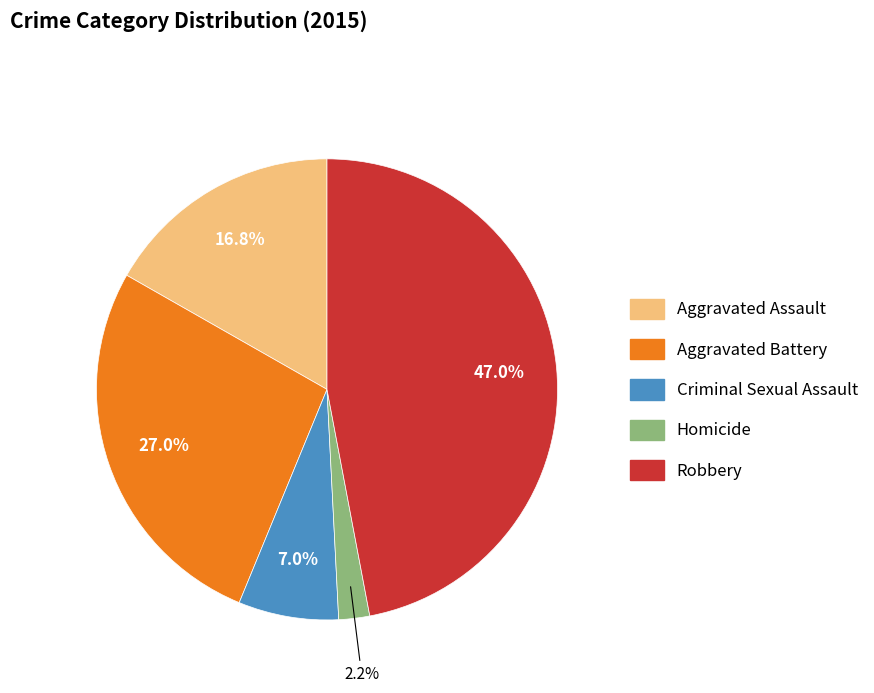

Between Criminal Sexual Assault and Aggravated Assault, which is larger?

Aggravated Assault